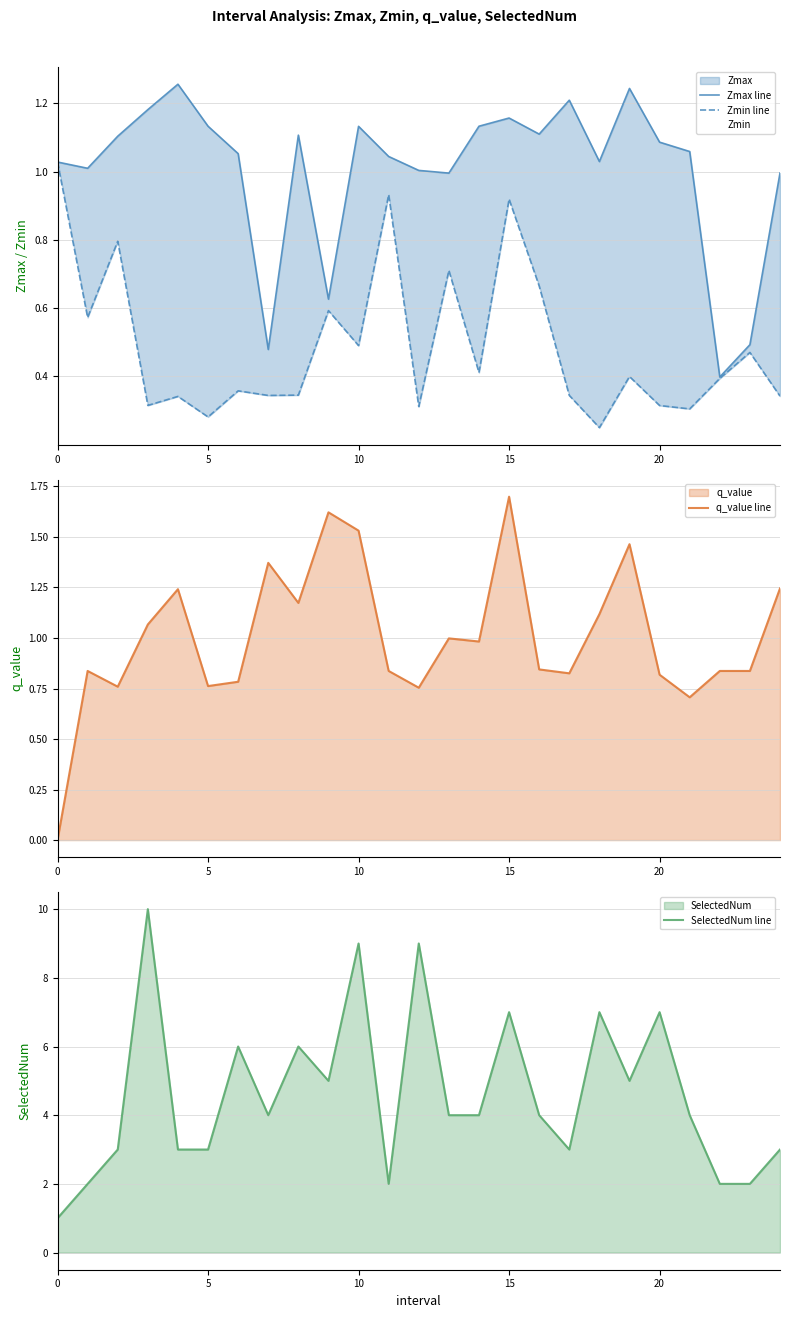

Is it true that q_value line equals 2.7 at 10?

False